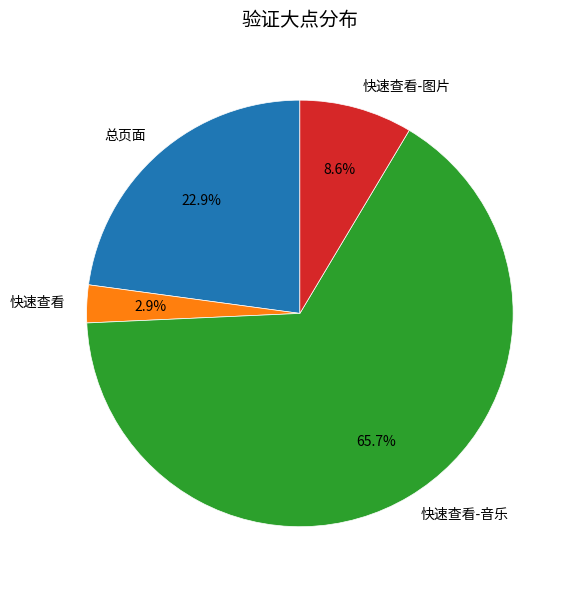

To the nearest percent, what percentage of the pie is 快速查看-音乐?

66%